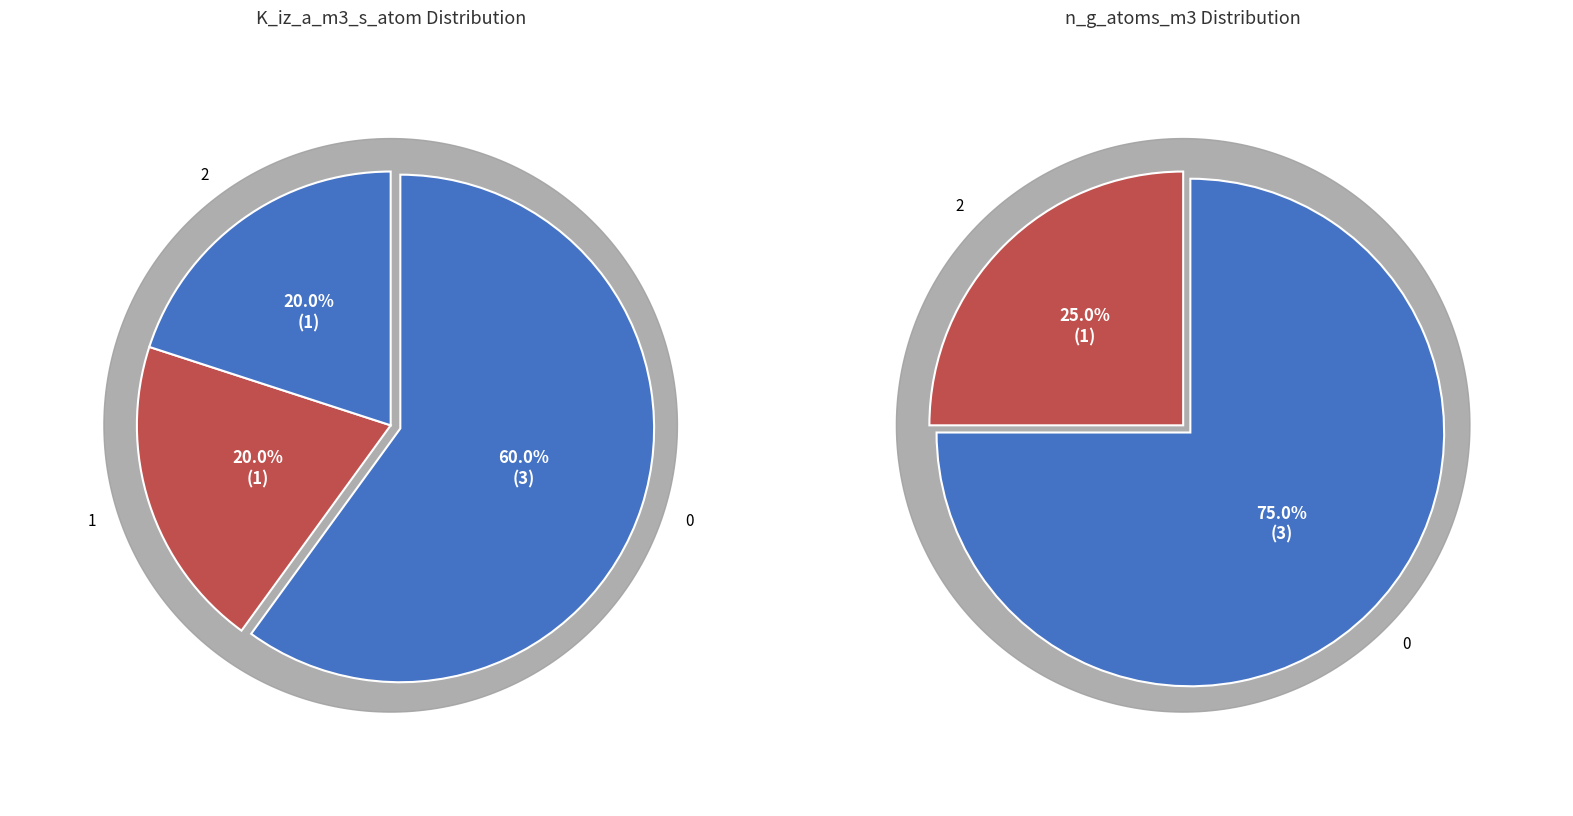

At 4, list the series in order from smallest to largest.

K_iz_a_m3_s_atom, n_g_atoms_m3